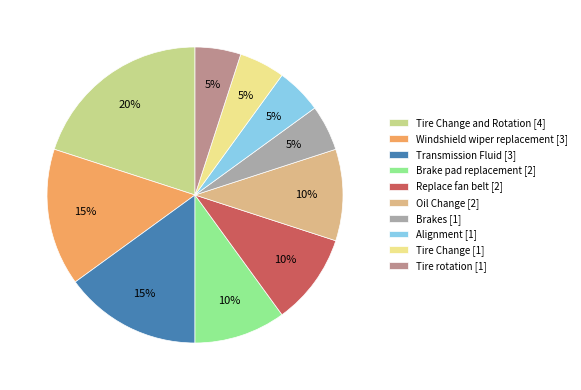

How many segments does this pie chart have?

10